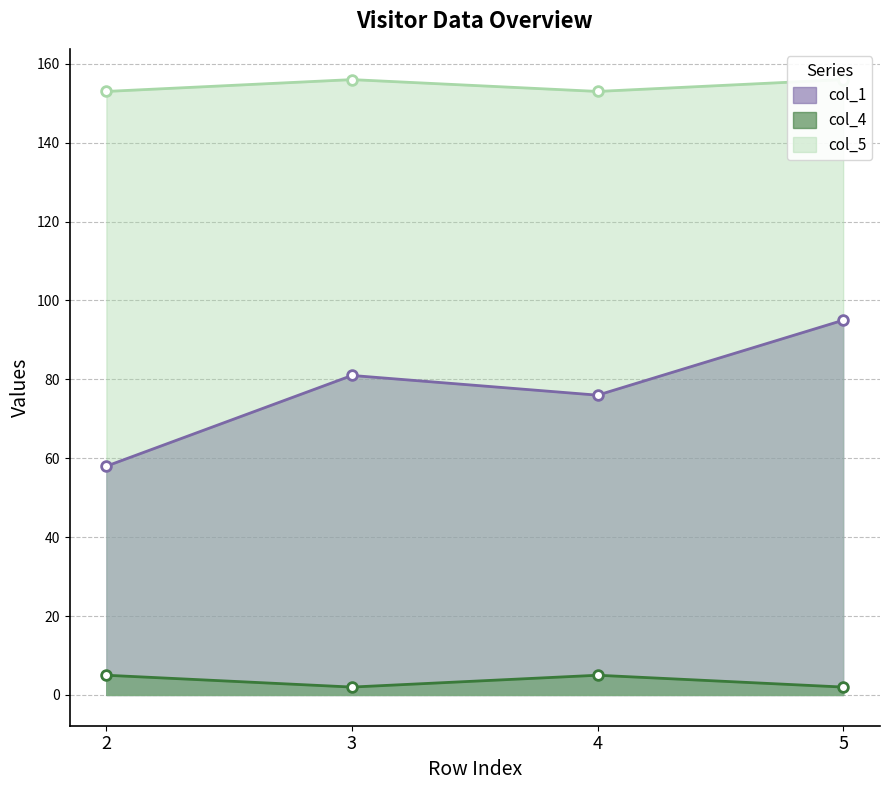

True or false: col_5 and col_1 cross at least once.

False